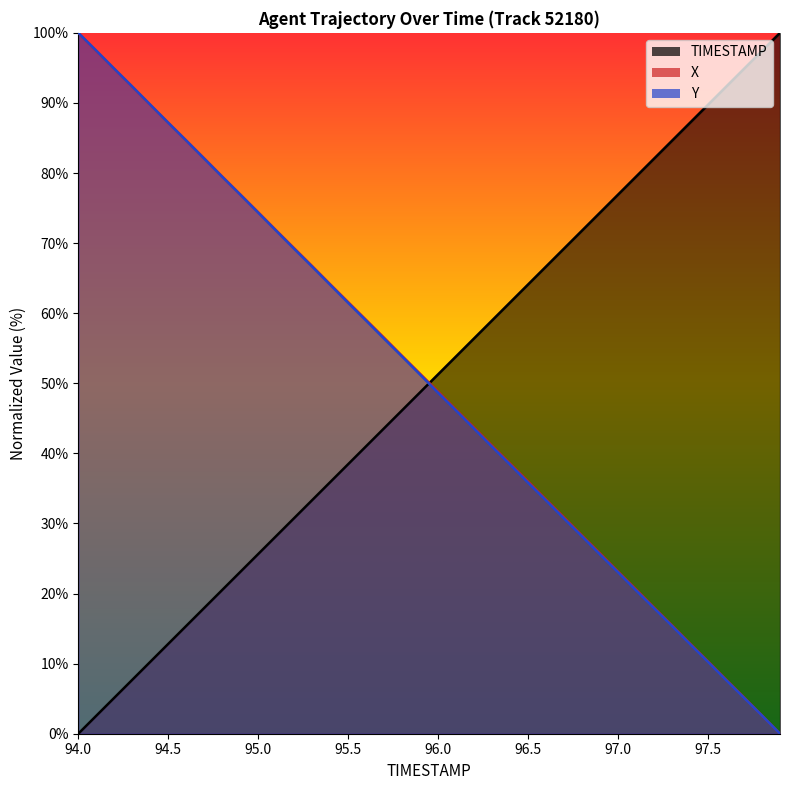

Count the number of categories in the chart.

40